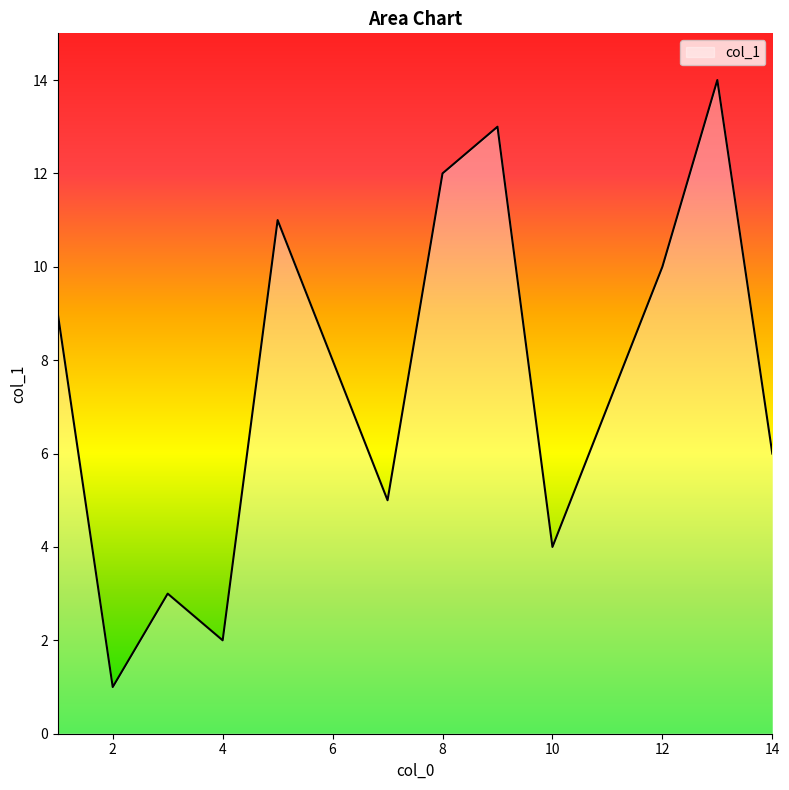

What is the difference between the maximum and minimum values?

13